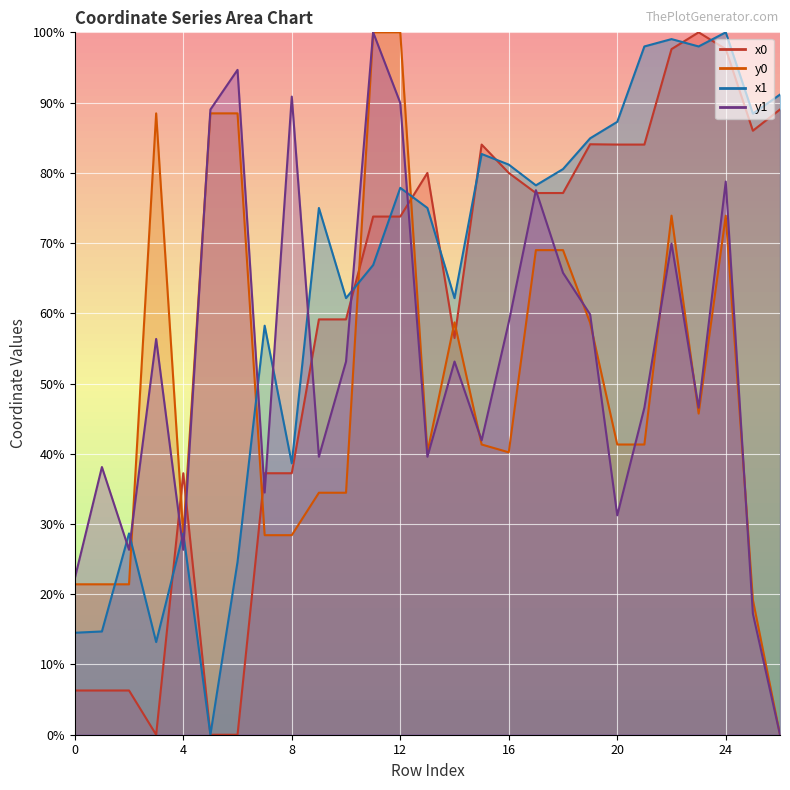

What is the sum of all y0 values?

1356.2